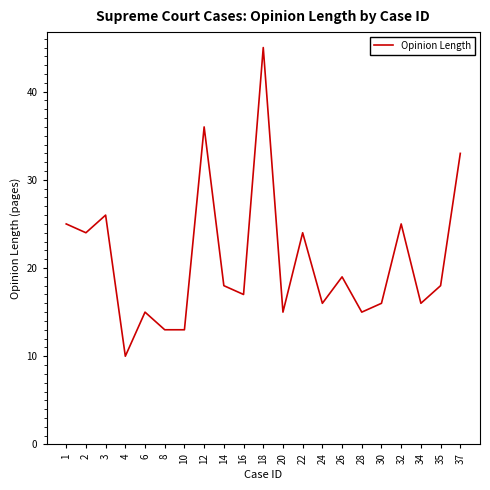

The value at 35 is 28. True or false?

False